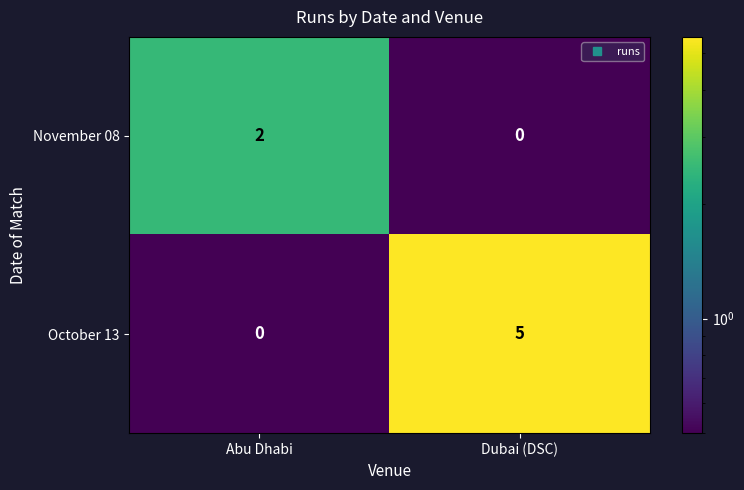

The value of October 13 at Dubai (DSC) is 8. True or false?

False